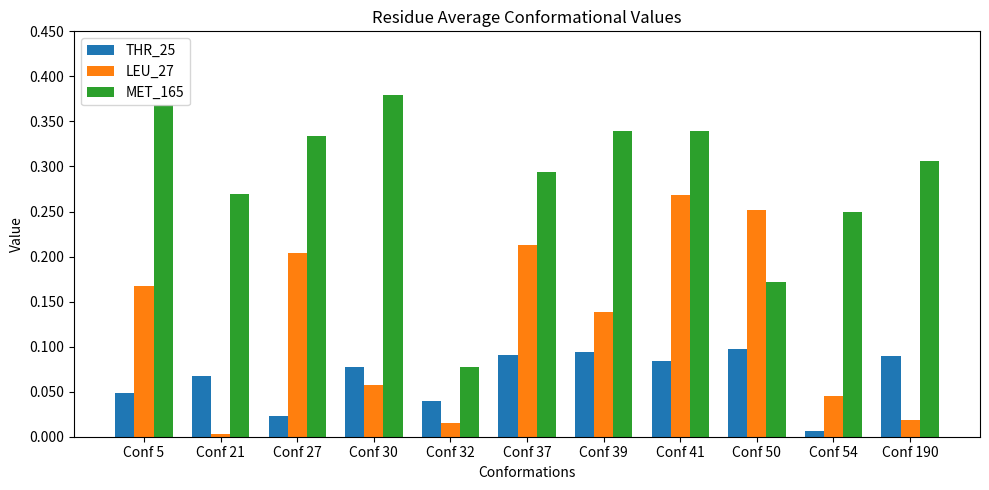

What are all the series names shown in the legend?

THR_25, LEU_27, MET_165